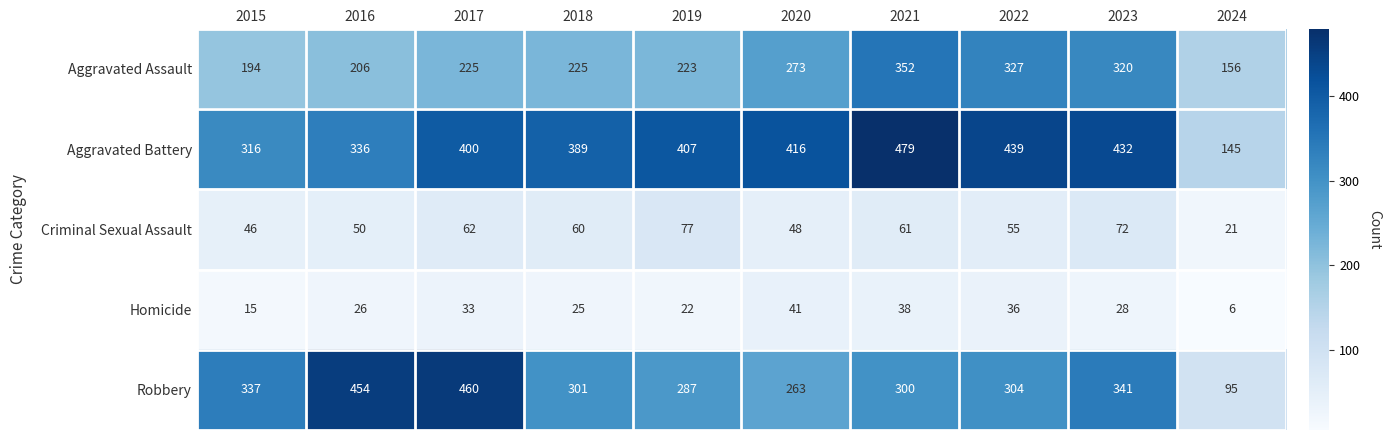

At how many categories does at least one series exceed 89?

10